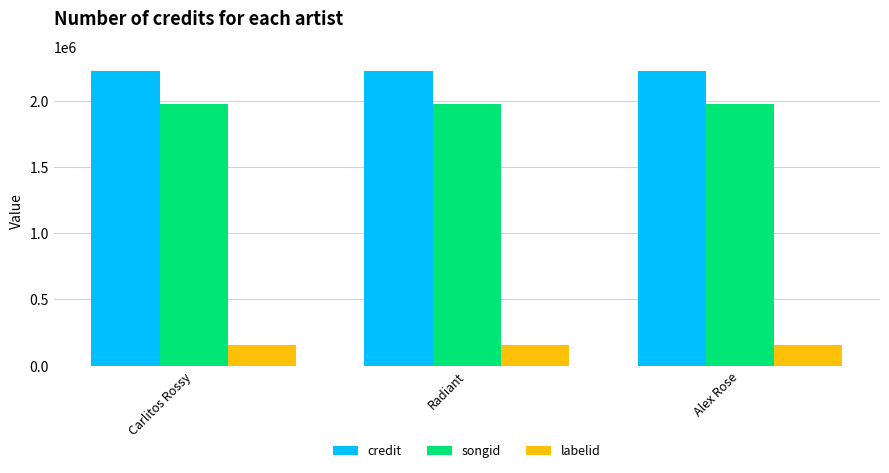

What is the difference between the highest and lowest values at Carlitos Rossy?

2067888